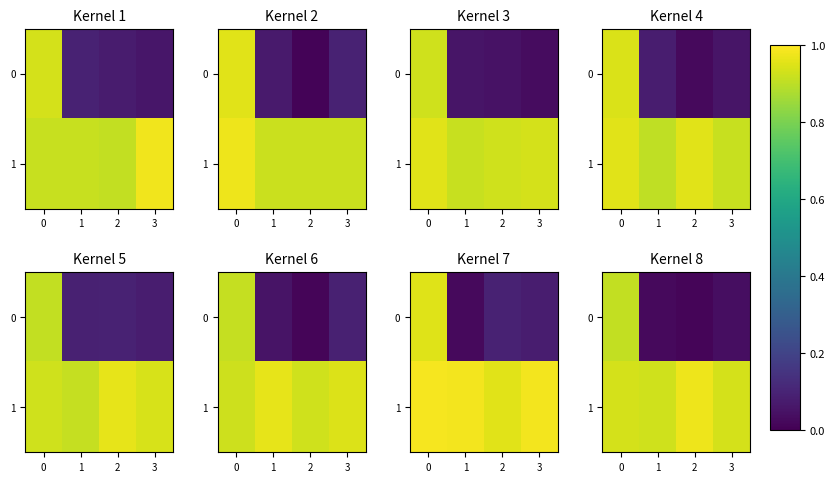

List the labels in order of 1 value, smallest first.

1, 3, 0, 2